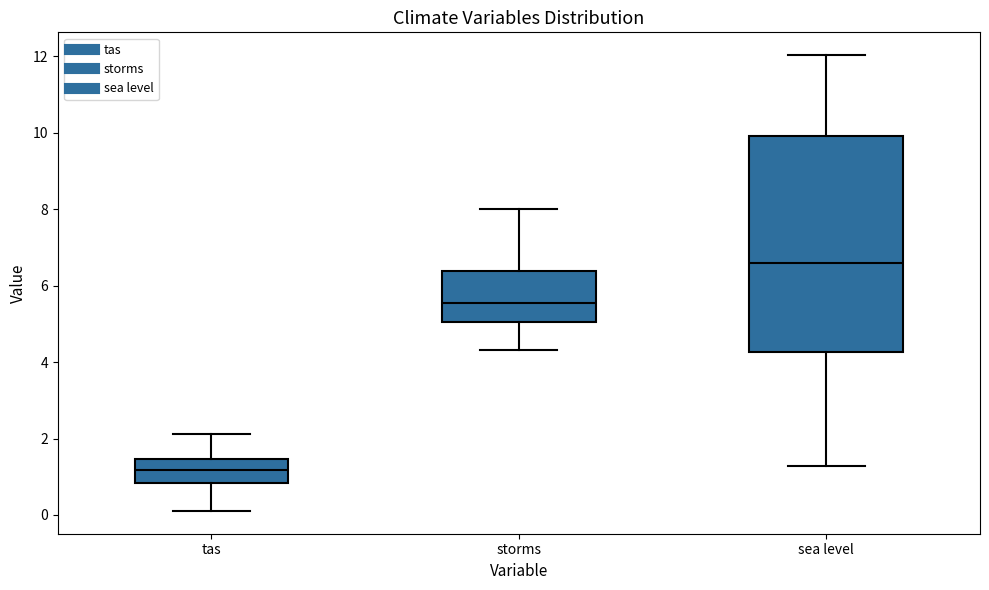

Reading left to right, read every box against the y-axis: the position of its median line, the range the box covers, and the ends of its whiskers. The values are not printed on the chart, so give them approximately, as read against the axis.

tas: median 1.2, box 0.8 to 1.4, whiskers 0.2 to 2.2
storms: median 5.6, box 5.0 to 6.4, whiskers 4.4 to 8.0
sea level: median 6.6, box 4.2 to 10.0, whiskers 1.2 to 12.0